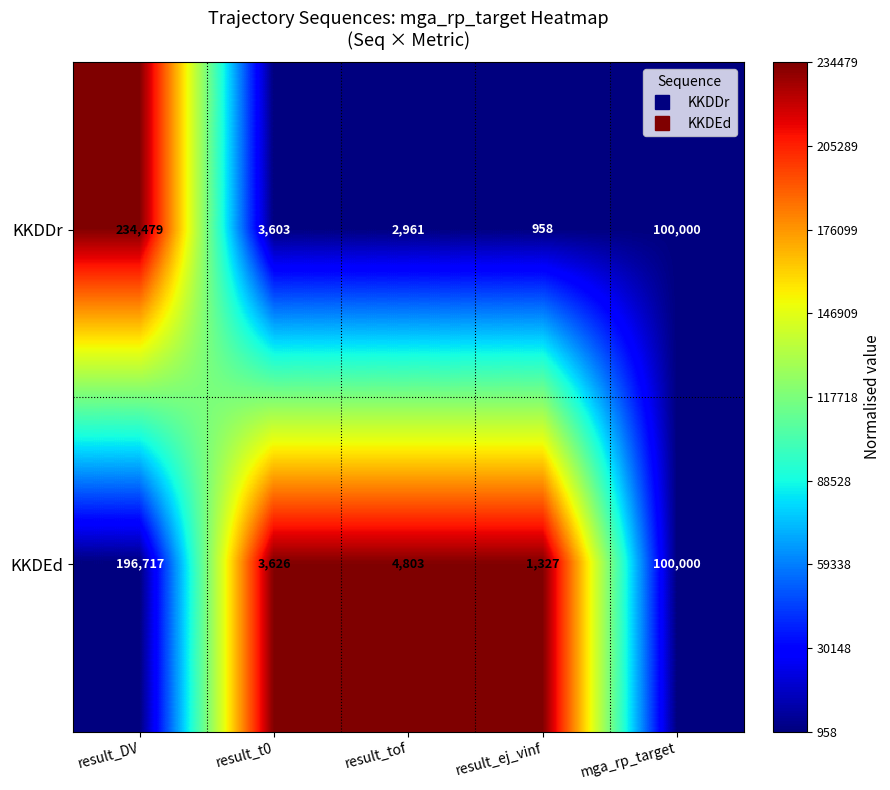

What is the maximum value shown in the chart?

234479